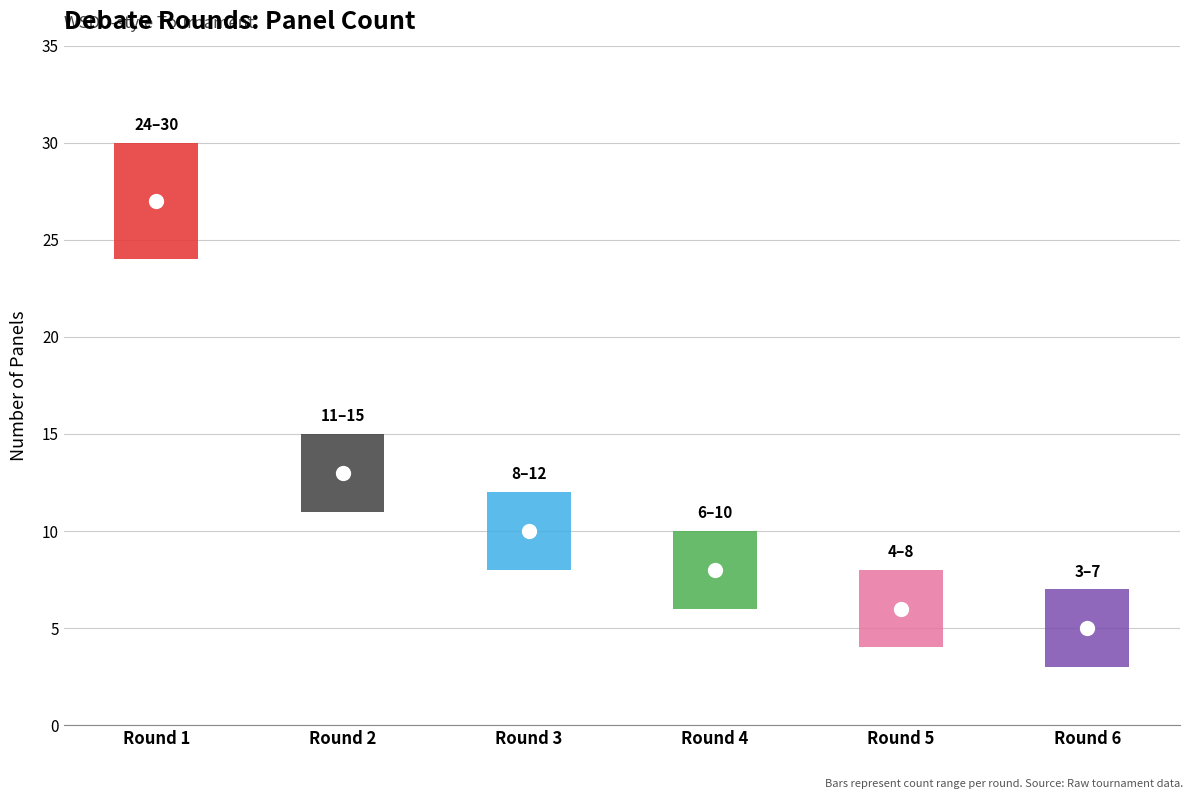

Between Round 4 and Round 6, which is larger?

Round 4